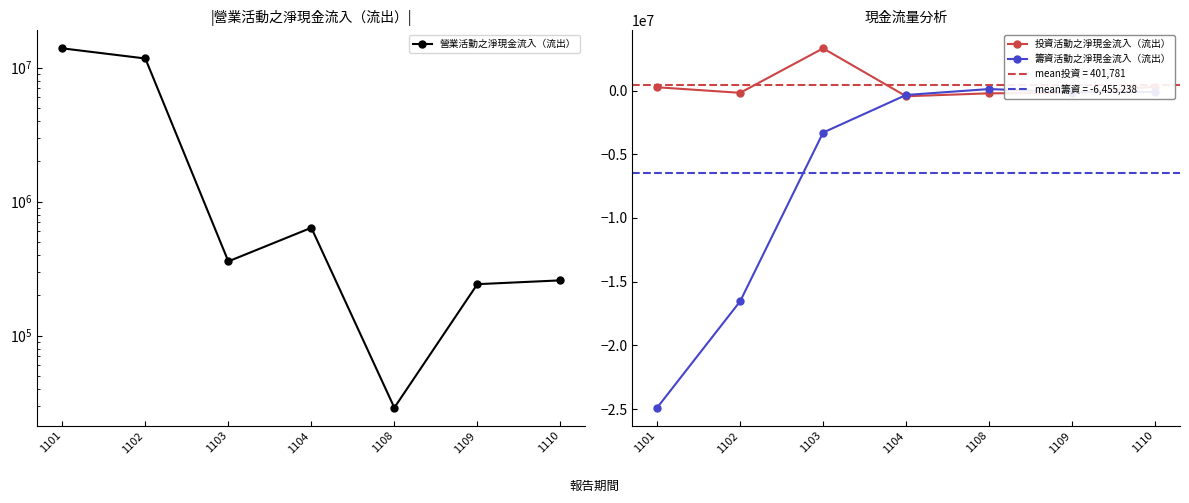

Which series ends up on top after the final intersection of 投資活動之淨現金流入（流出） and 營業活動之淨現金流入（流出）?

投資活動之淨現金流入（流出）